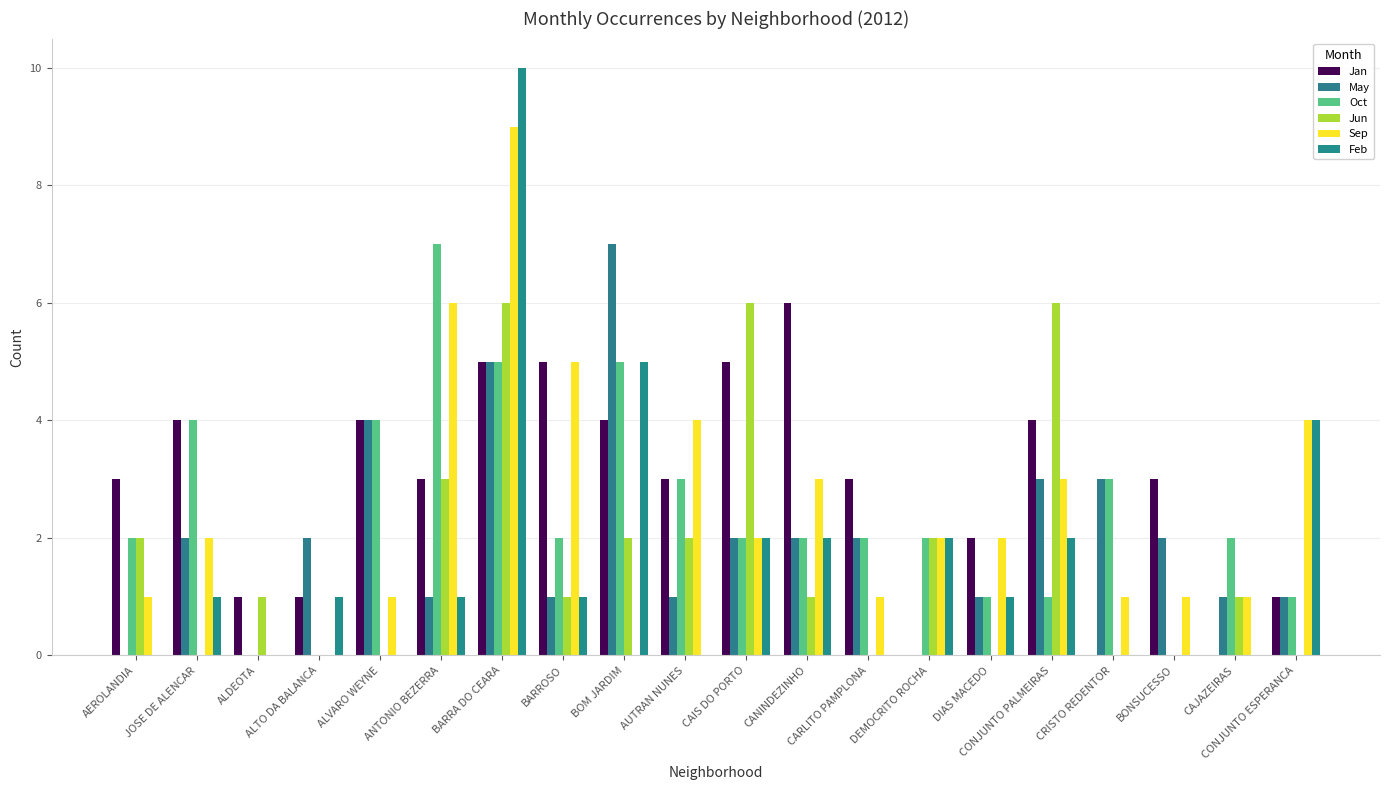

What is the highest value of the May series?

7